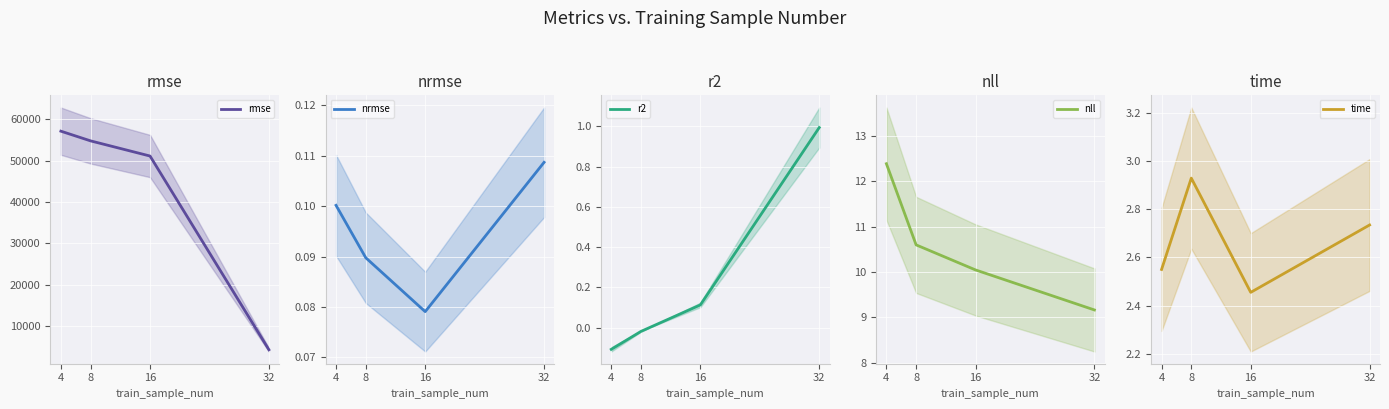

How many lines are shown in the chart?

5